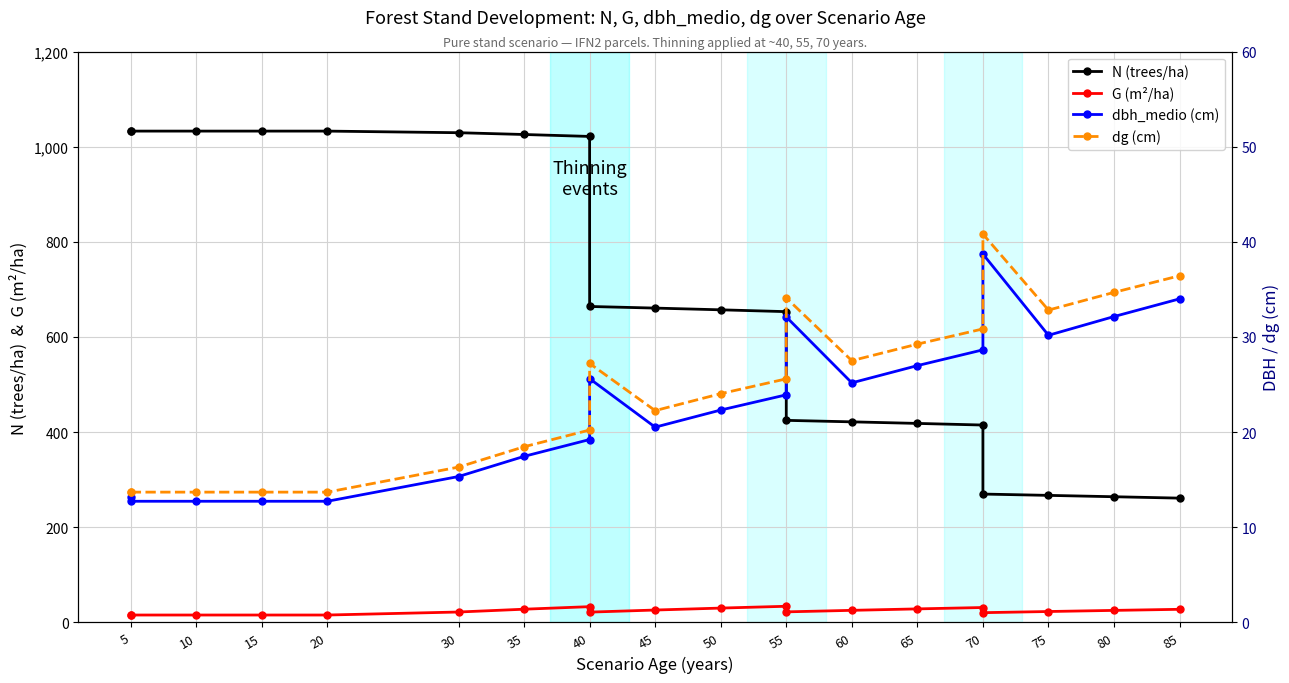

The N (trees/ha) series shows 1590.8 at 15. True or false?

False